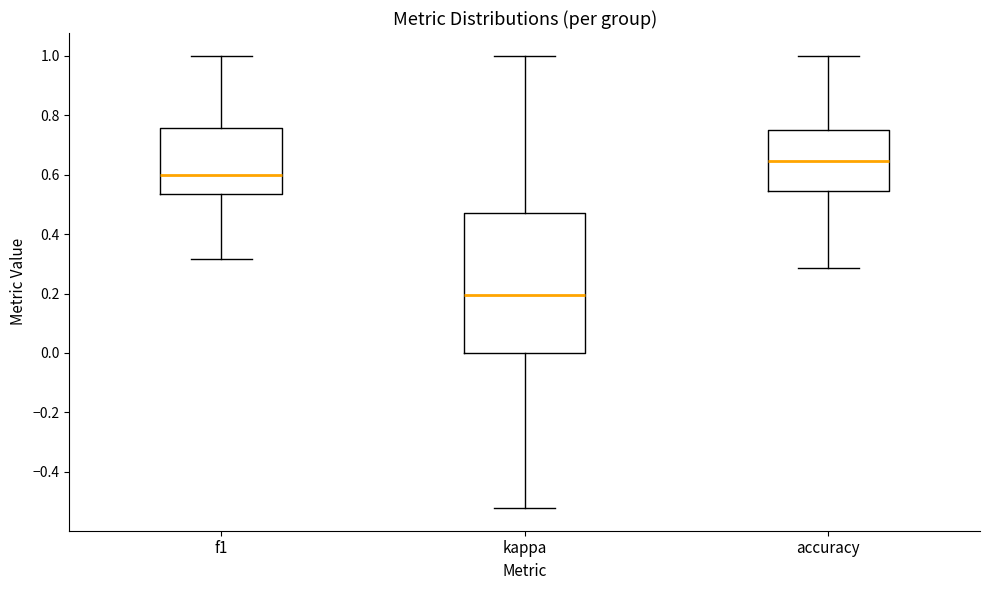

Reading left to right, transcribe this box plot: for each box, give where its median line is, the range the box spans, and where its two whiskers end, as read against the y-axis. The values are not printed on the chart, so give them approximately, as read against the axis.

f1: median 0.60, box 0.54 to 0.76, whiskers 0.32 to 1.00
kappa: median 0.20, box 0.00 to 0.48, whiskers -0.52 to 1.00
accuracy: median 0.64, box 0.54 to 0.76, whiskers 0.28 to 1.00